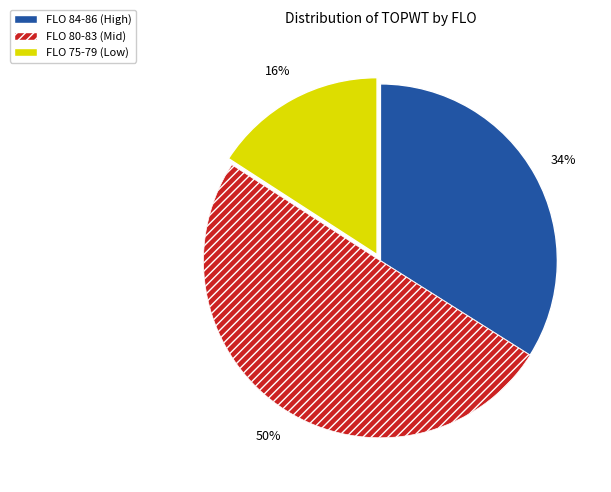

How many segments does this pie chart have?

3